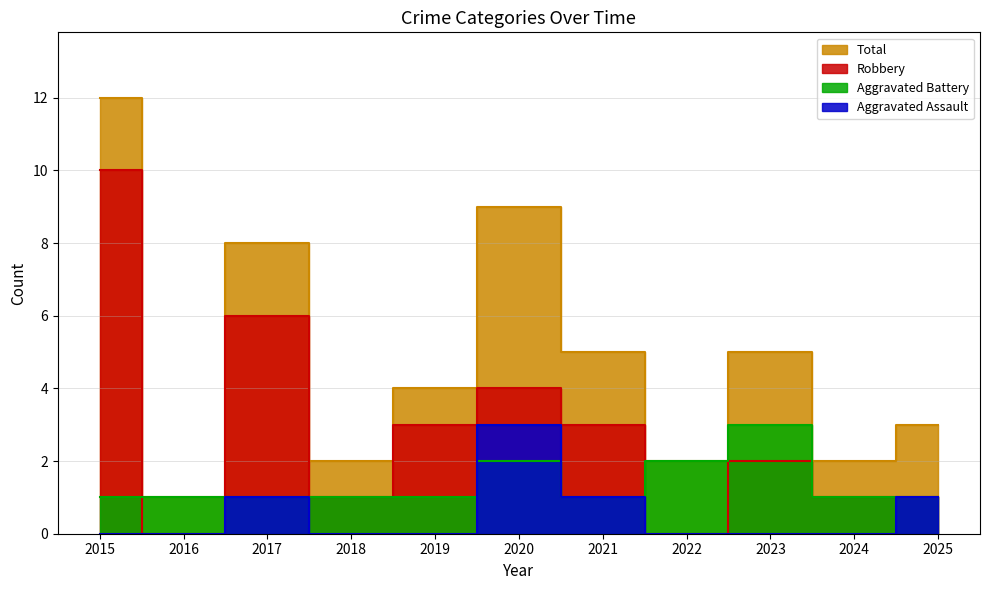

At which category is the sum across all series the highest?

2015